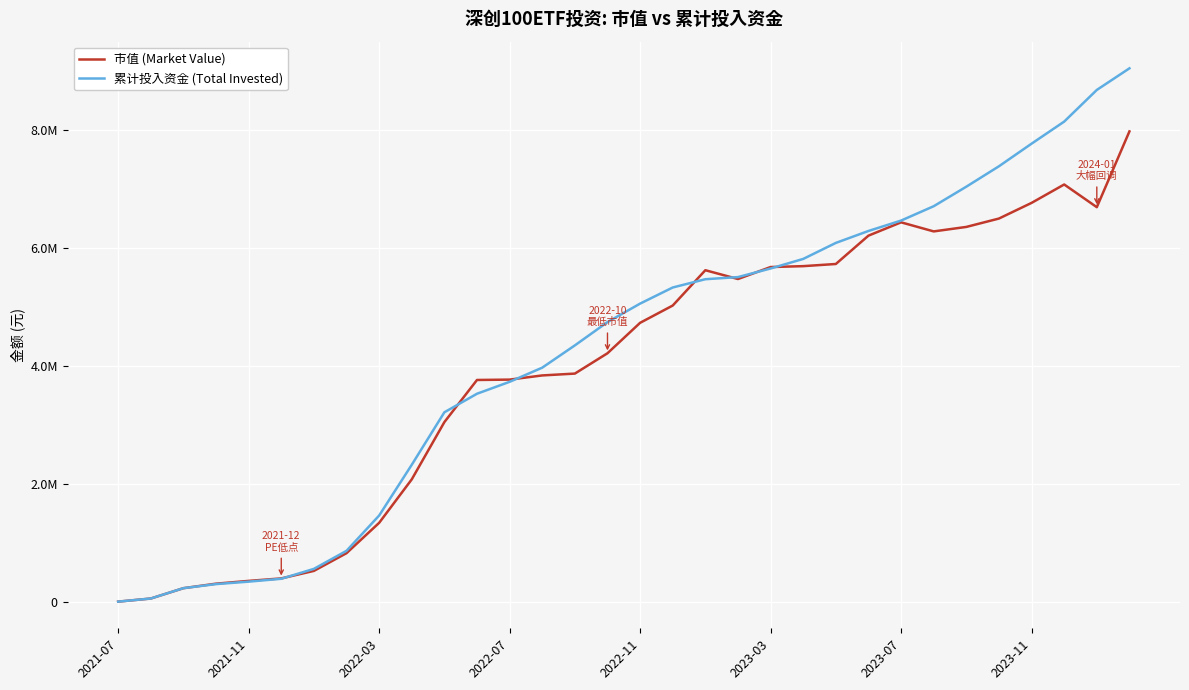

Does the chart have visible grid lines?

Yes